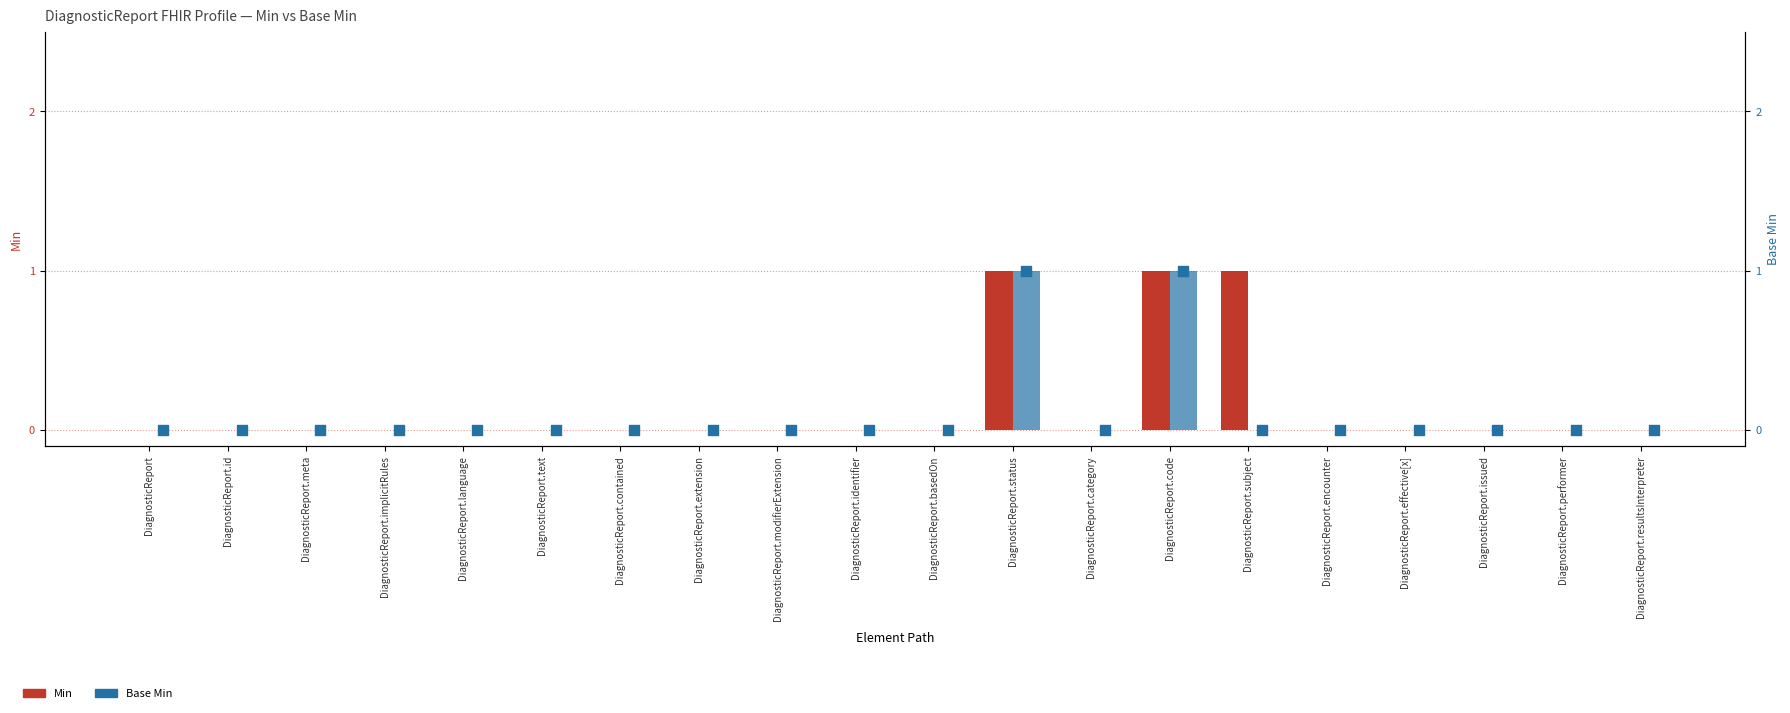

What are all the series names shown in the legend?

Min, Base Min